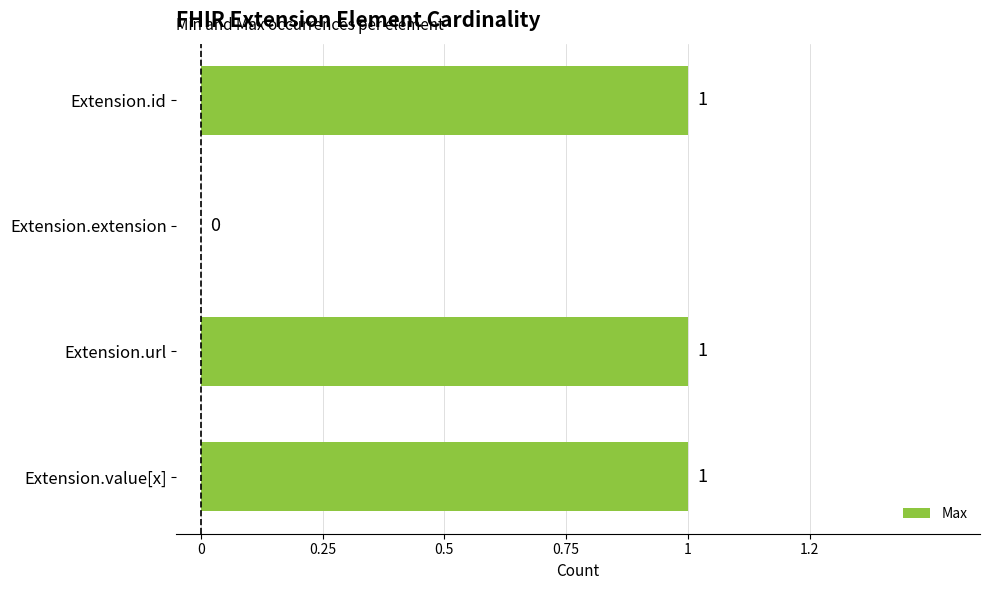

Are the bars horizontal?

Yes